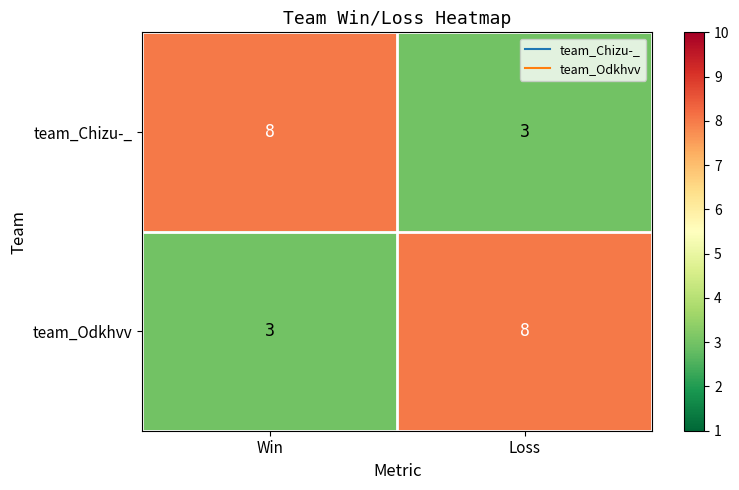

Is it true that team_Odkhvv equals 2 at Win?

False